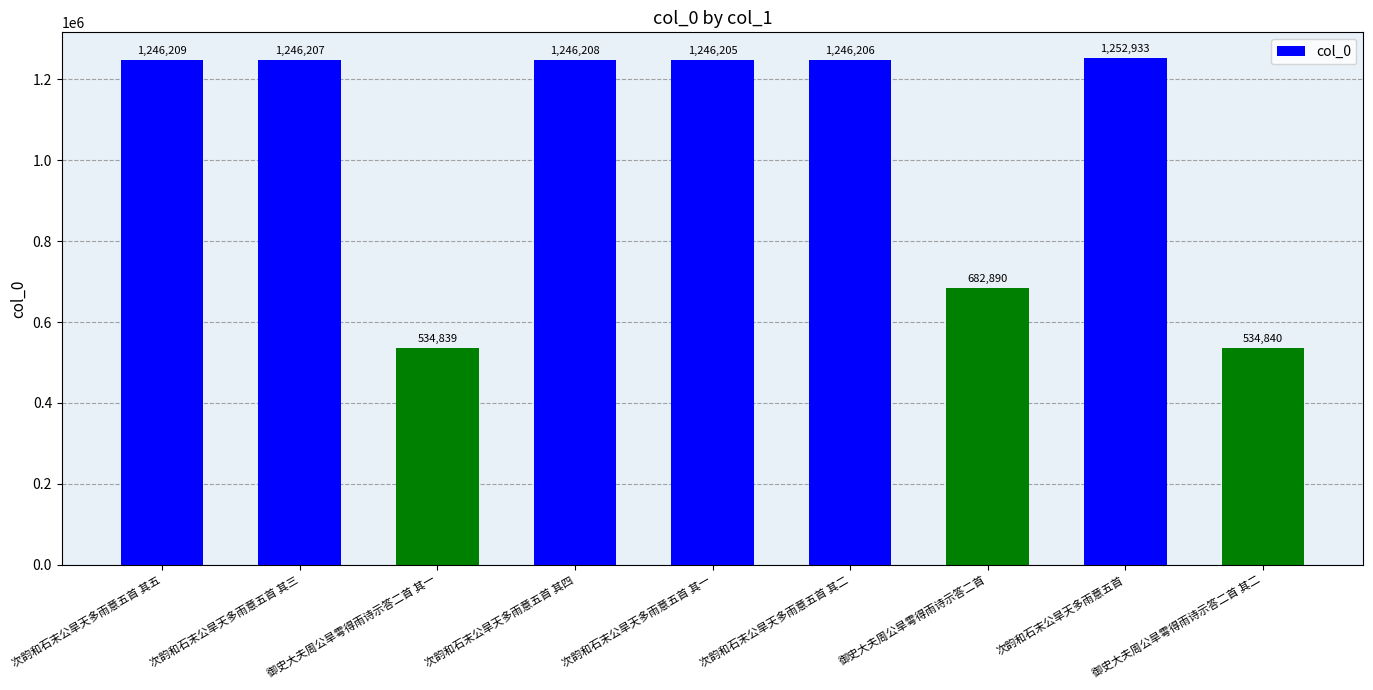

What is the sum of the values at 御史大夫周公旱雩得雨诗示答二首 其一 and 次韵和石末公旱天多雨意五首 其五?

1781048